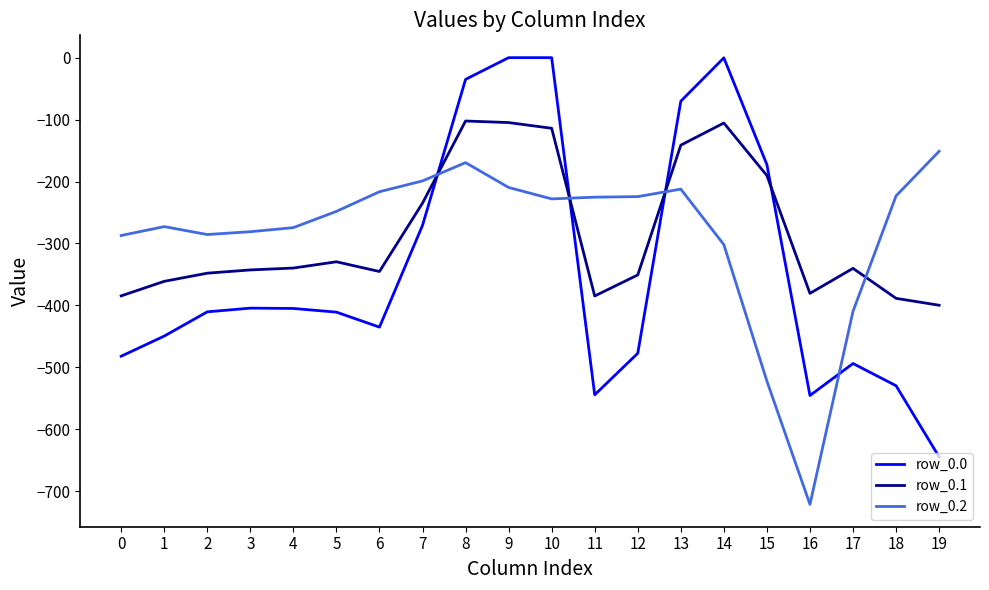

How many values in the row_0.2 series exceed -227?

9